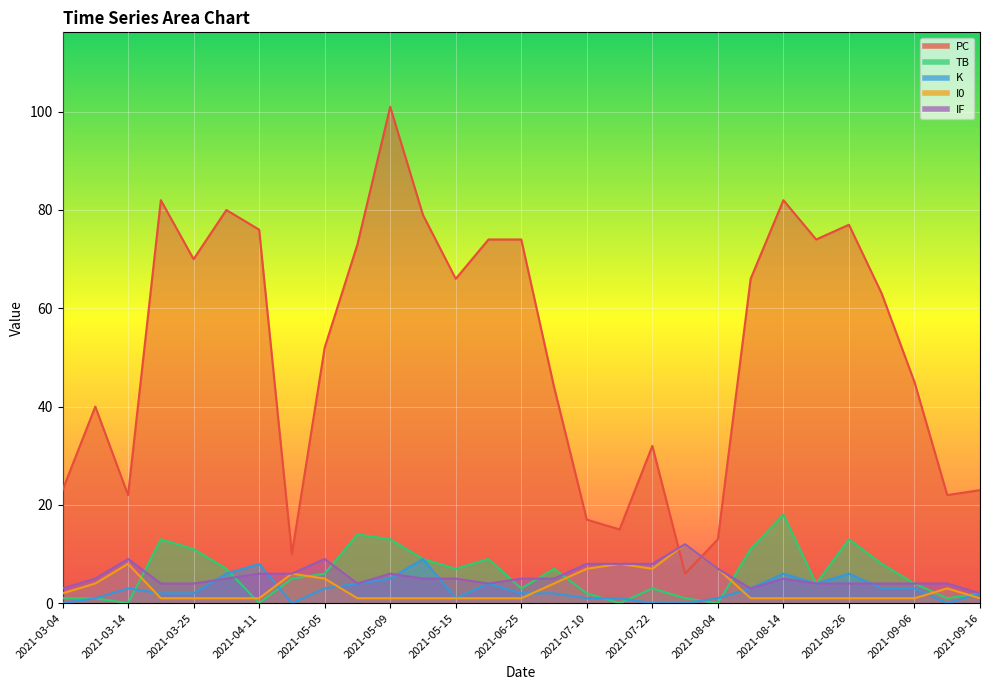

How many values in the K series are below 2?

10